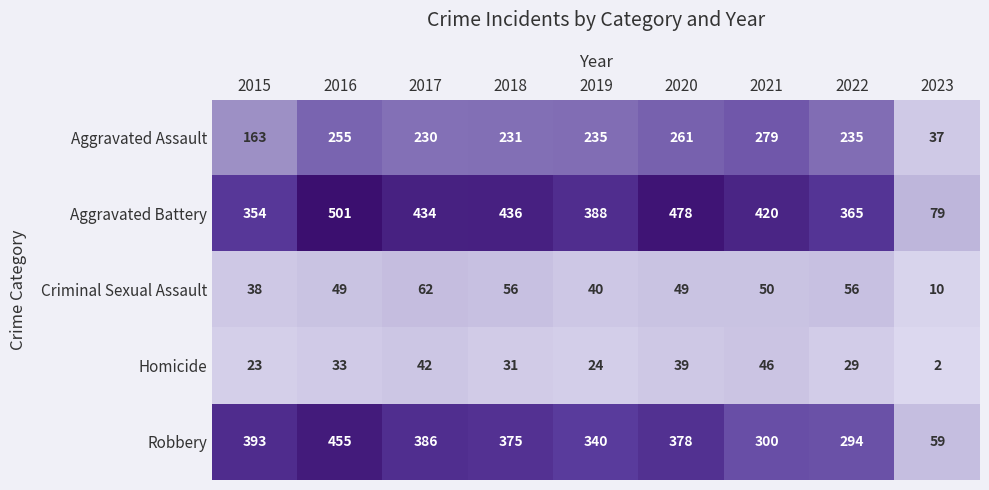

What is the difference between the second highest and second lowest values in the Homicide series?

19